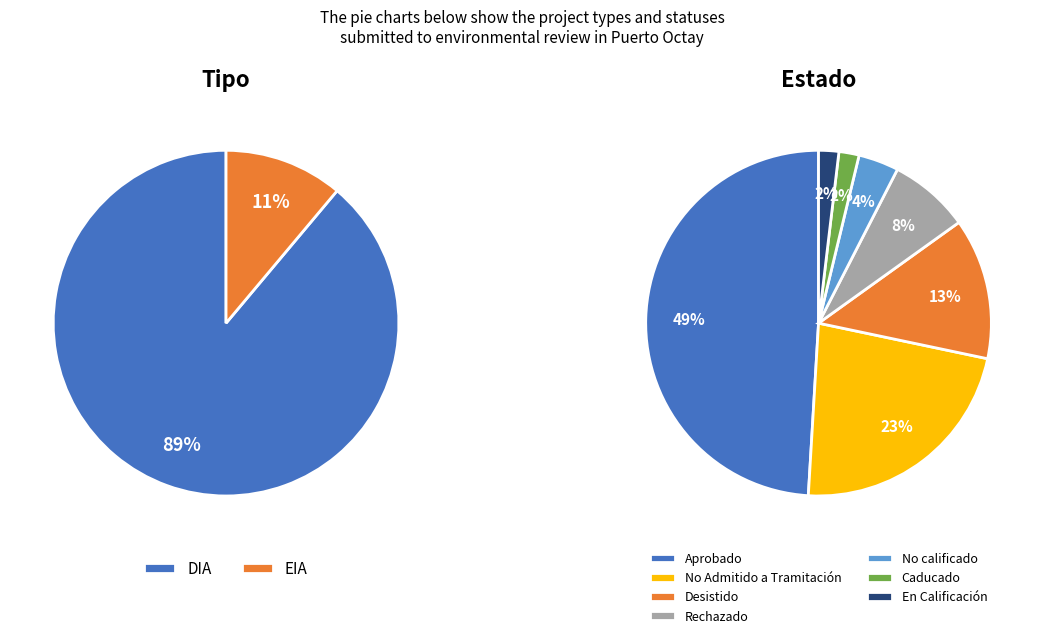

What percentage is the DIA slice, to the nearest percent?

89%